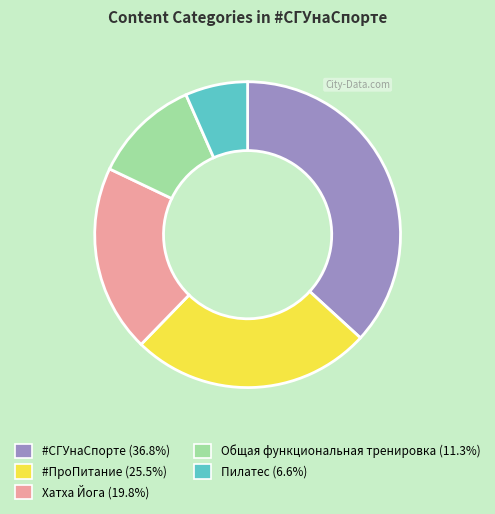

Which has a higher value, #СГУнаСпорте or Общая функциональная тренировка?

#СГУнаСпорте